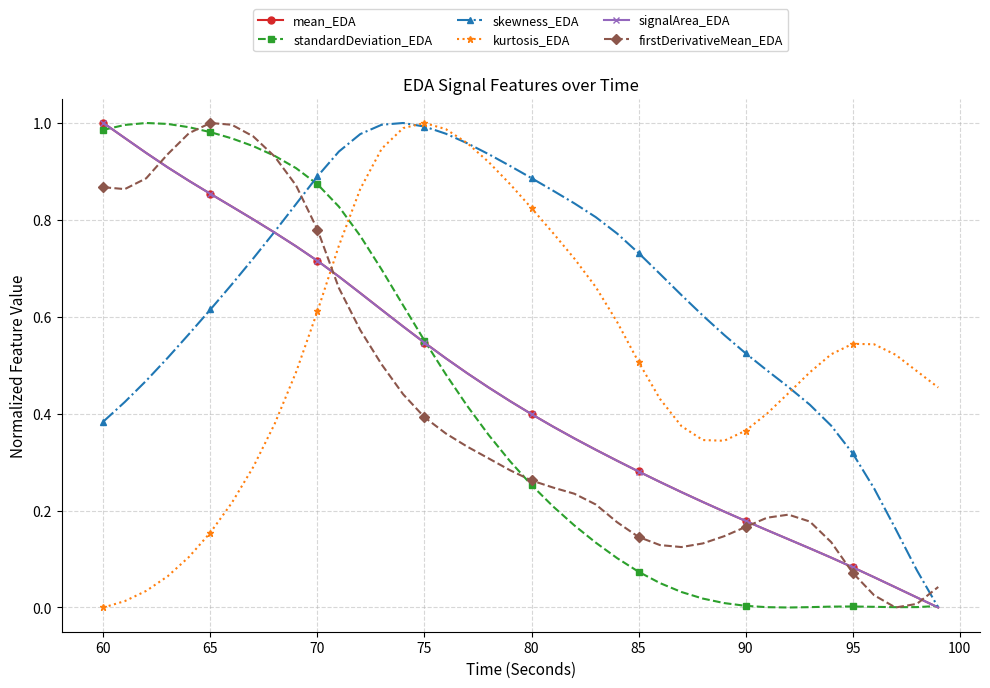

Which series has the largest total across all categories?

skewness_EDA